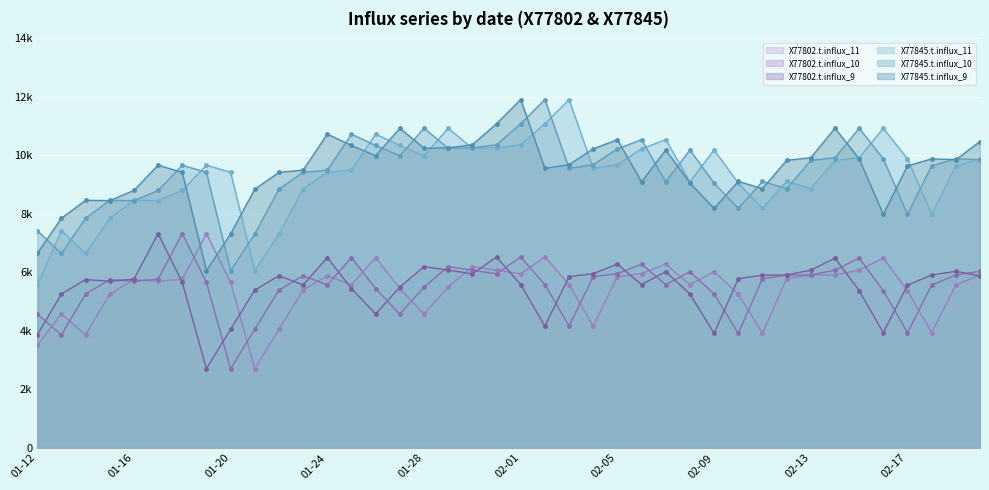

How many values in the X77802.t.influx_10 series exceed 5755?

19